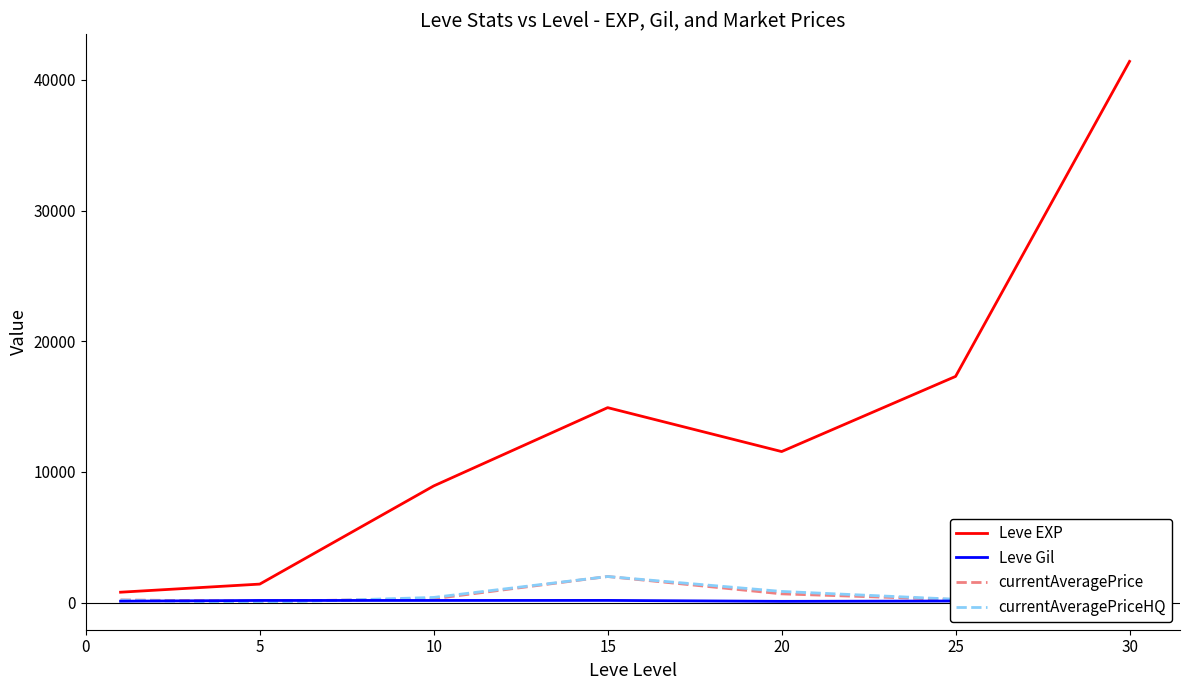

Does the chart display data point markers on the line(s)?

No